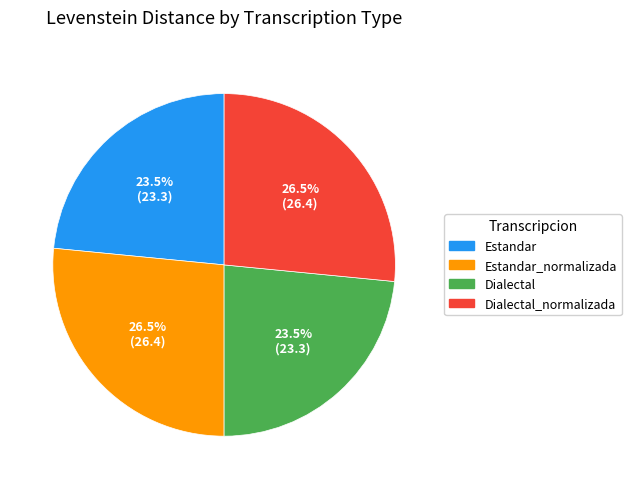

Does any single category account for the majority?

No